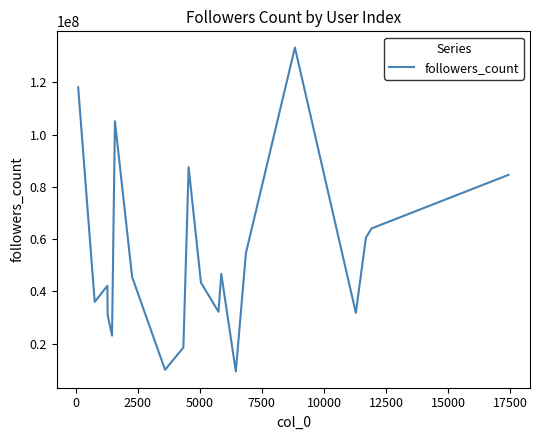

What is the greatest value displayed?

133285269